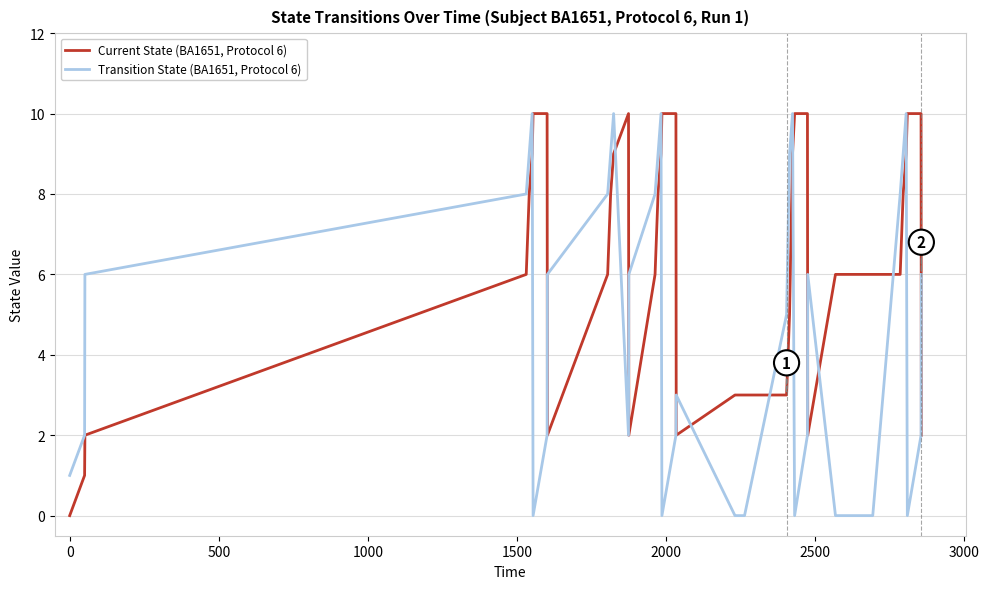

What is the average value of the Transition State (BA1651, Protocol 6) series?

4